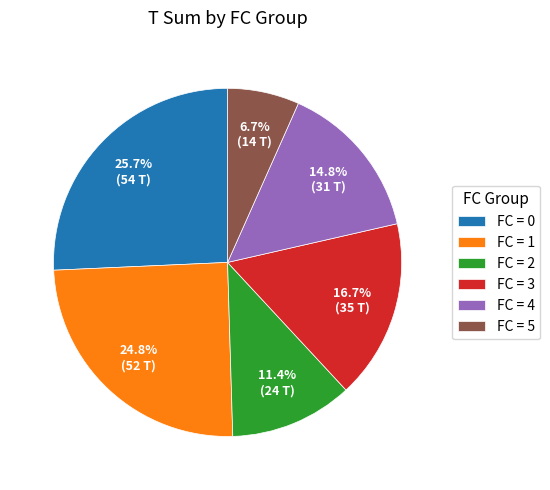

Does FC = 0 represent more than half of the total?

No